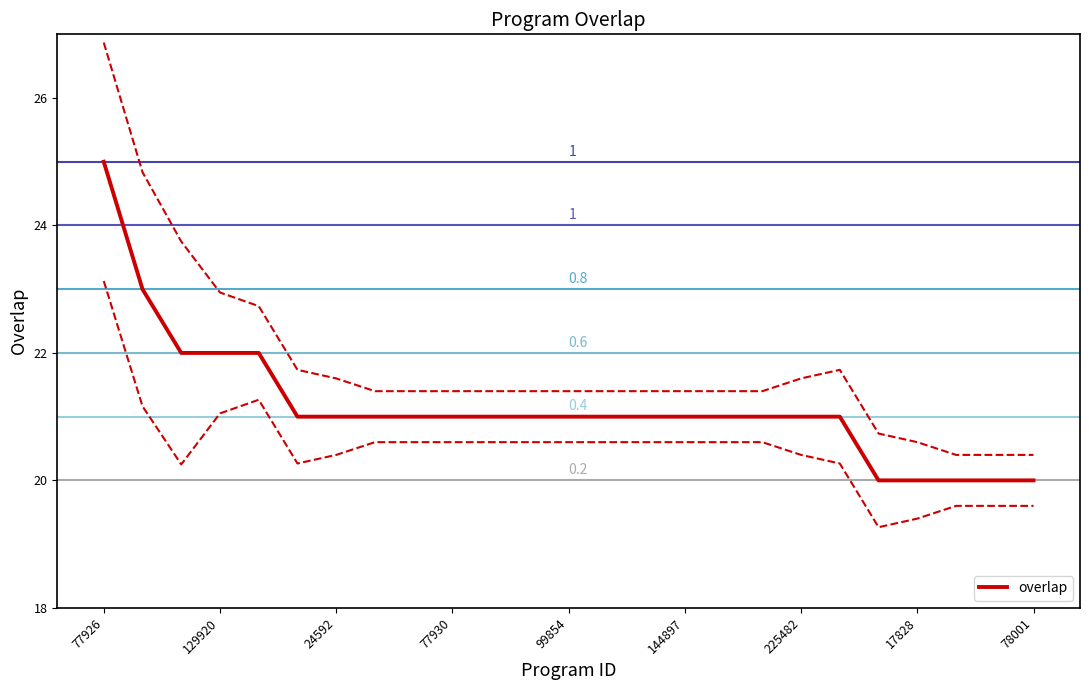

Approximately how many times larger is the value at 17828 compared to 77930?

1.0